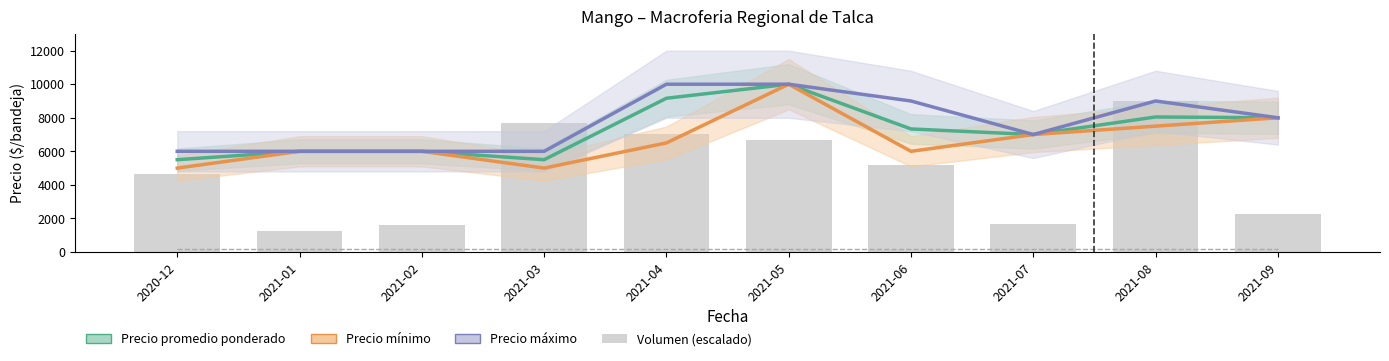

At 2020-12, list the series in order from smallest to largest.

Volumen (escalado), Precio mínimo, Precio promedio ponderado, Precio máximo